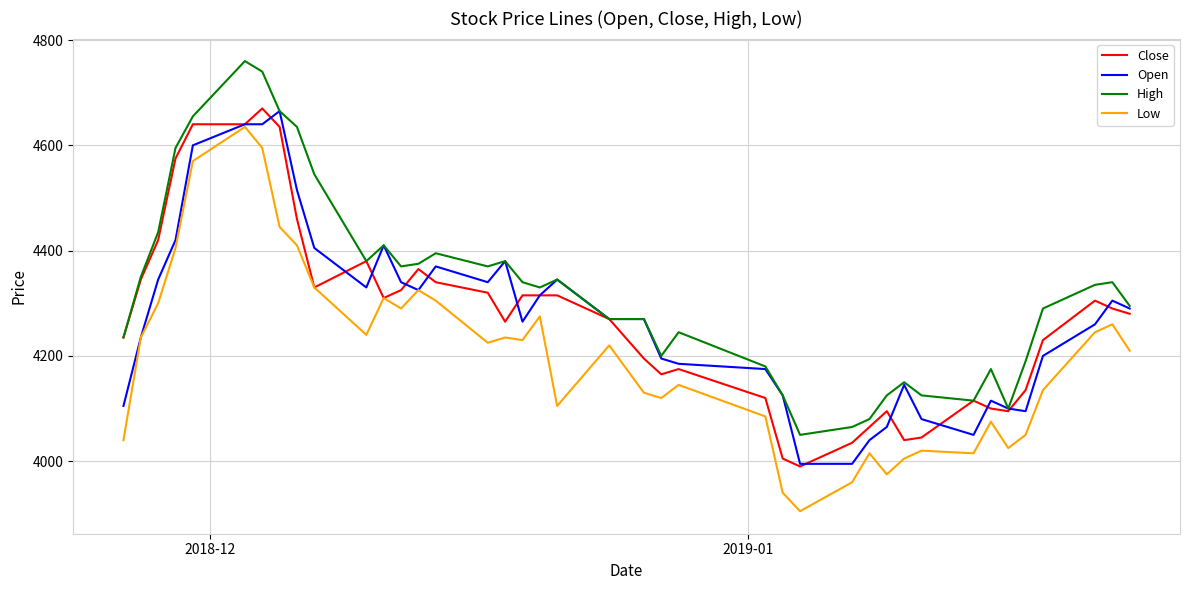

Which series has the largest total across all categories?

High